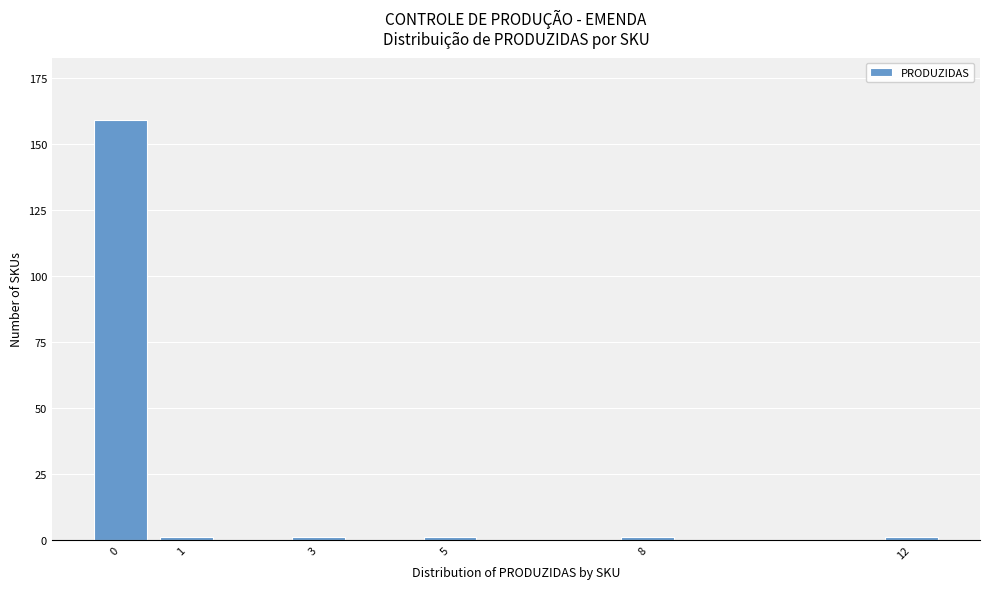

Reading left to right, extract all data points from this chart.

159	1	1	1	1	1